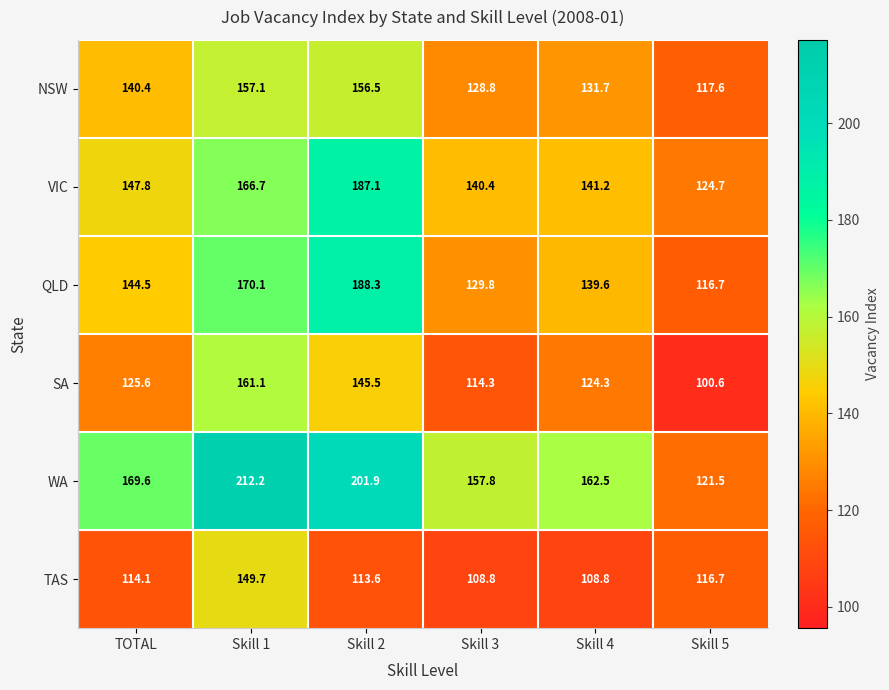

How many categories are shown in the chart?

6